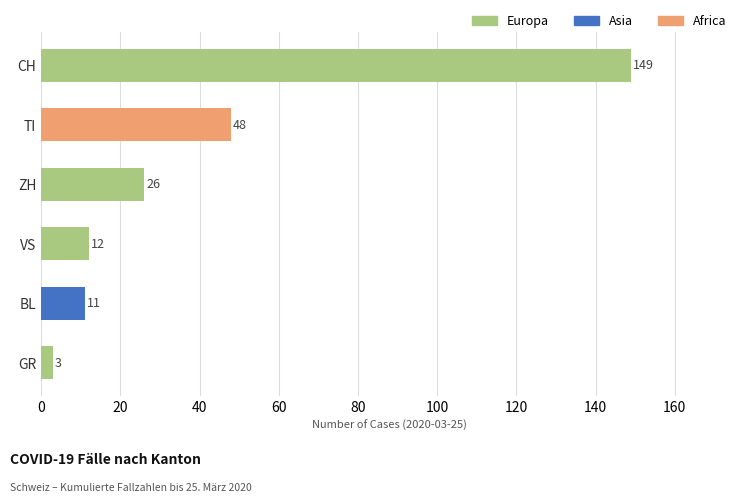

What is the value of the 5th bar from the top?

11